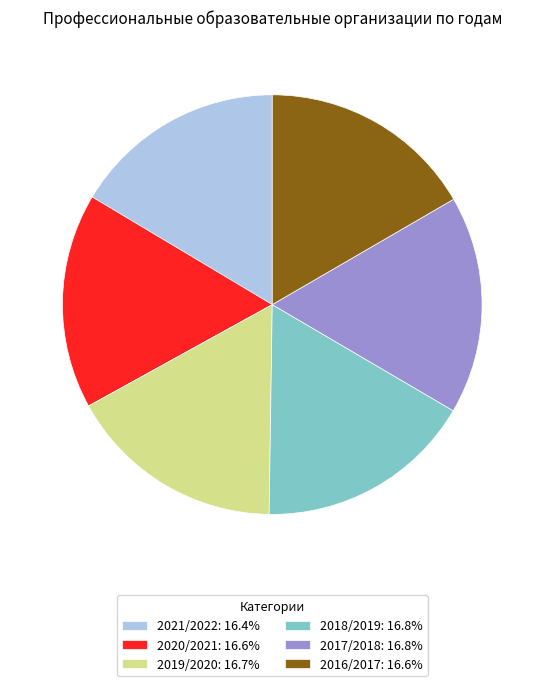

Does 2016/2017: 16.6% account for over 50% of the chart?

No